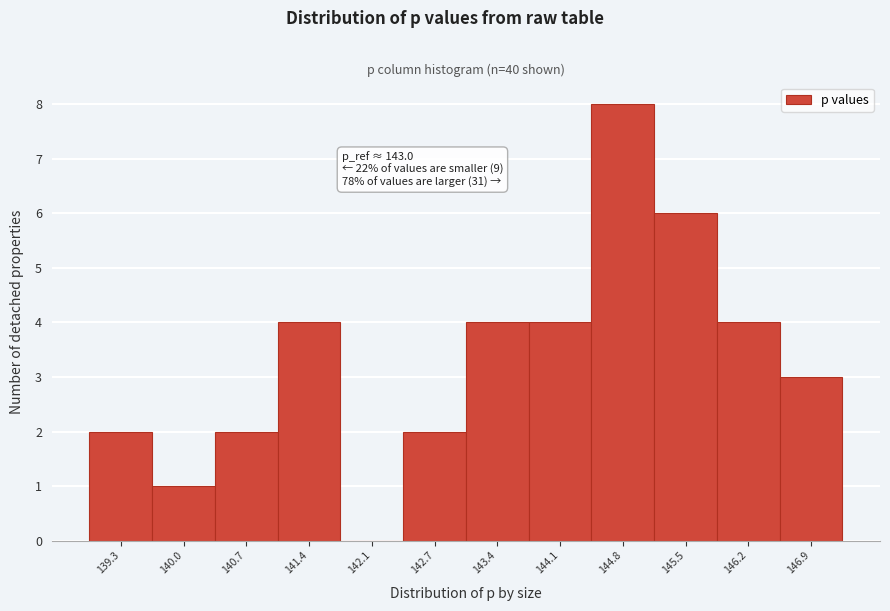

Reading left to right, extract all data points from this chart.

139.3=2	140.0=1	140.7=2	141.4=4	142.1=0	142.7=2	143.4=4	144.1=4	144.8=8	145.5=6	146.2=4	146.9=3